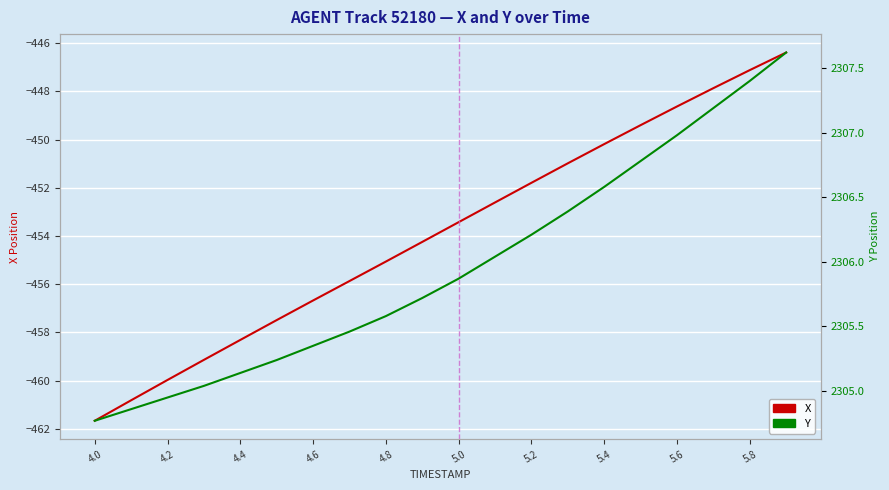

Does the chart display data point markers on the line(s)?

No